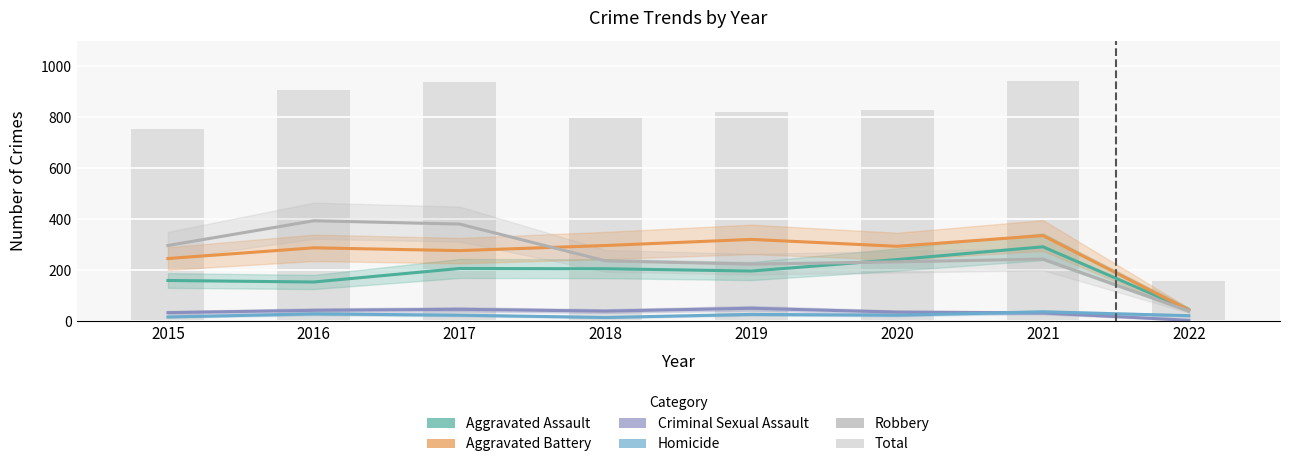

True or false: Homicide has a value of 24 at 2017.

True